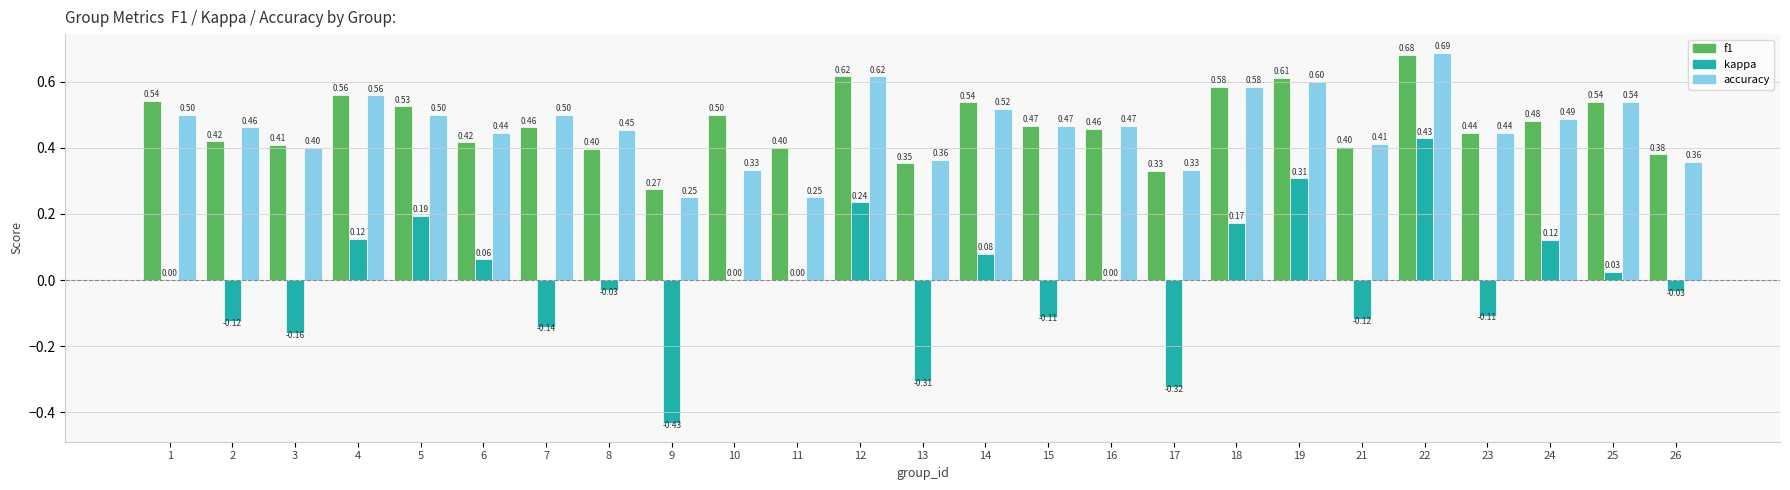

Are the bars horizontal?

No